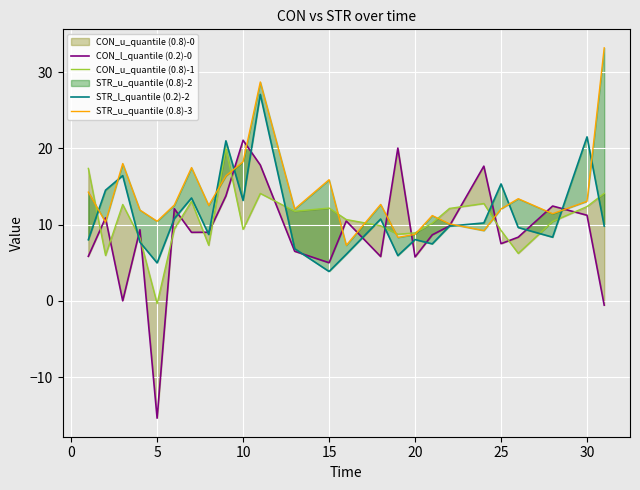

Rank the series by their maximum value, from highest to lowest.

STR_u_quantile (0.8)-3, STR_l_quantile (0.2)-2, CON_l_quantile (0.2)-0, CON_u_quantile (0.8)-1